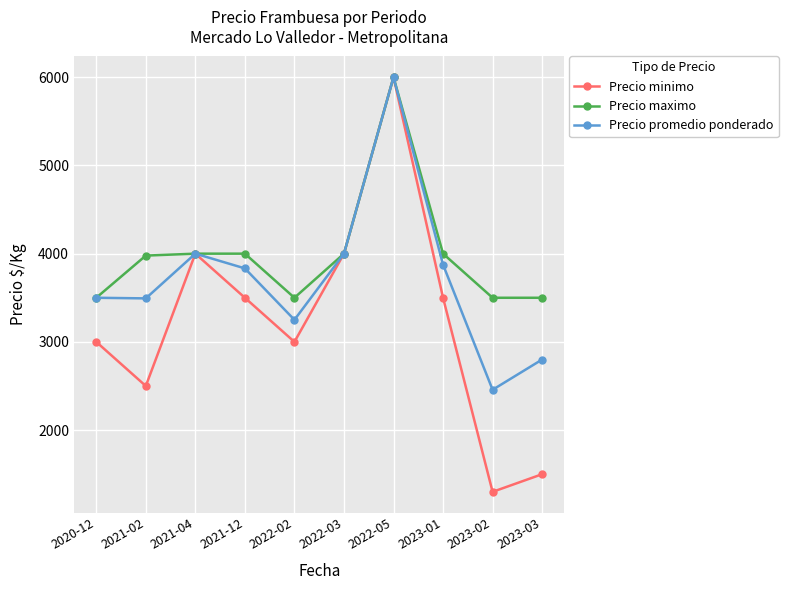

What is the minimum value shown in the chart?

1300